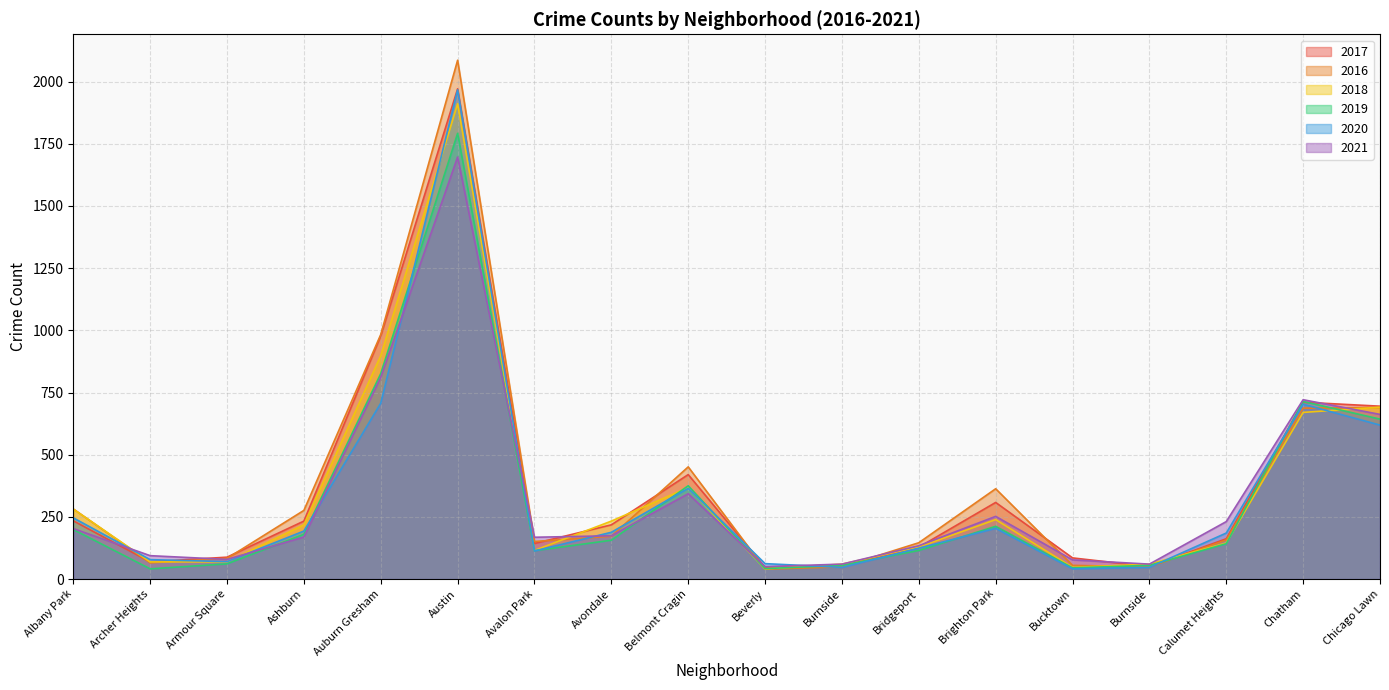

What is the maximum value for 2021?

1697